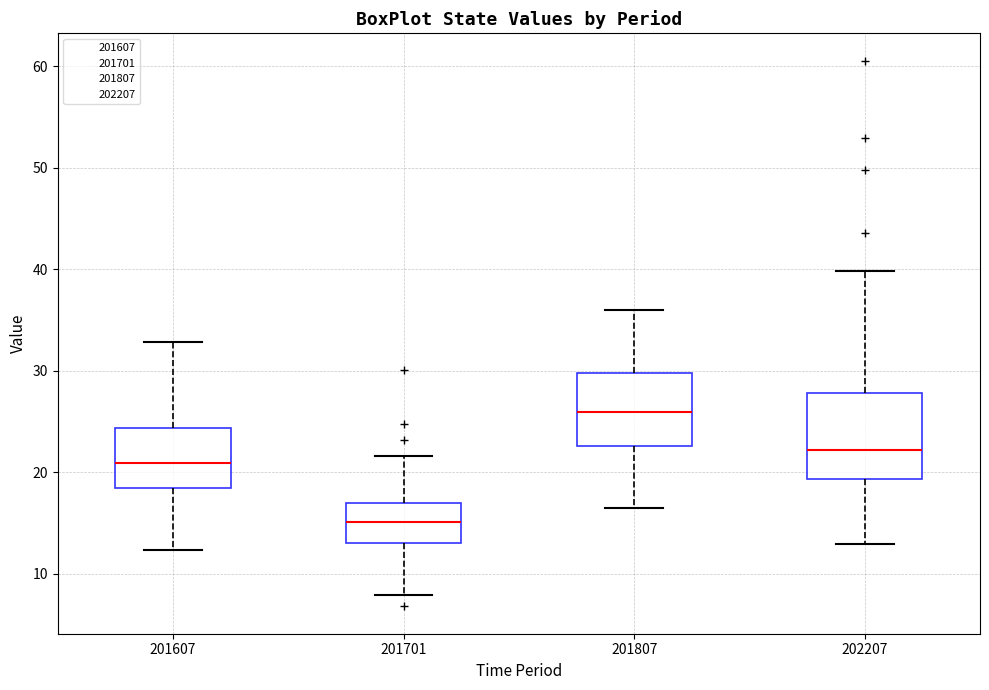

Reading left to right, transcribe this box plot: for each box, give where its median line is, the range the box spans, and where its two whiskers end, as read against the y-axis. The values are not printed on the chart, so give them approximately, as read against the axis.

201607: median 21, box 18 to 24, whiskers 12 to 33
201701: median 15, box 13 to 17, whiskers 8 to 22
201807: median 26, box 23 to 30, whiskers 16 to 36
202207: median 22, box 19 to 28, whiskers 13 to 40